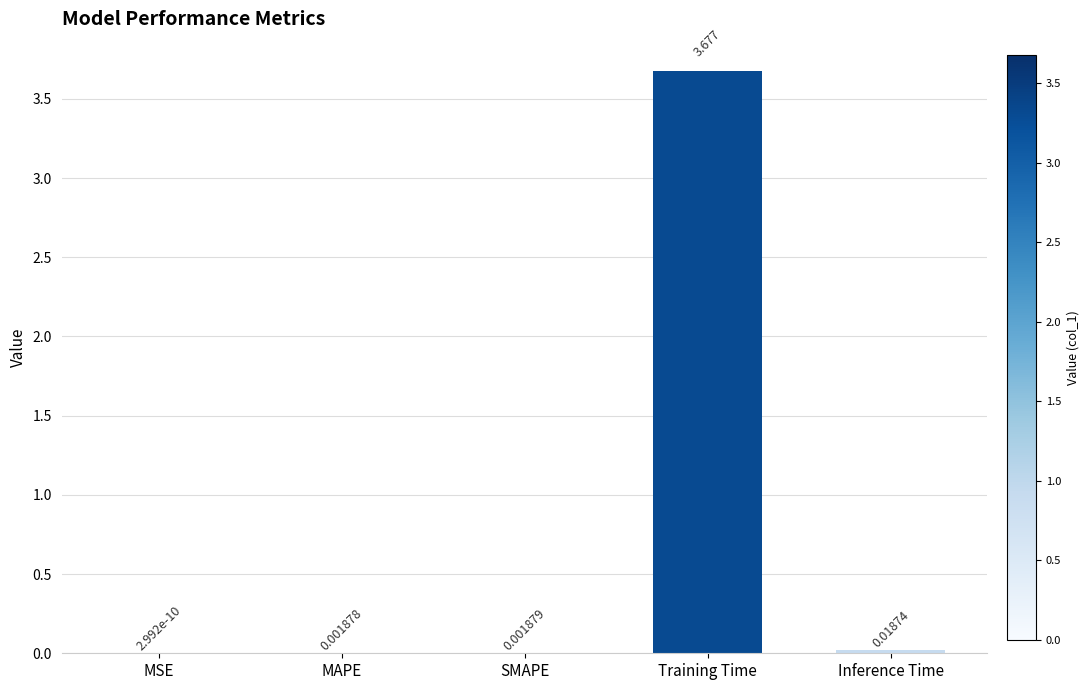

Where is the data nearest to the value 1?

Inference Time